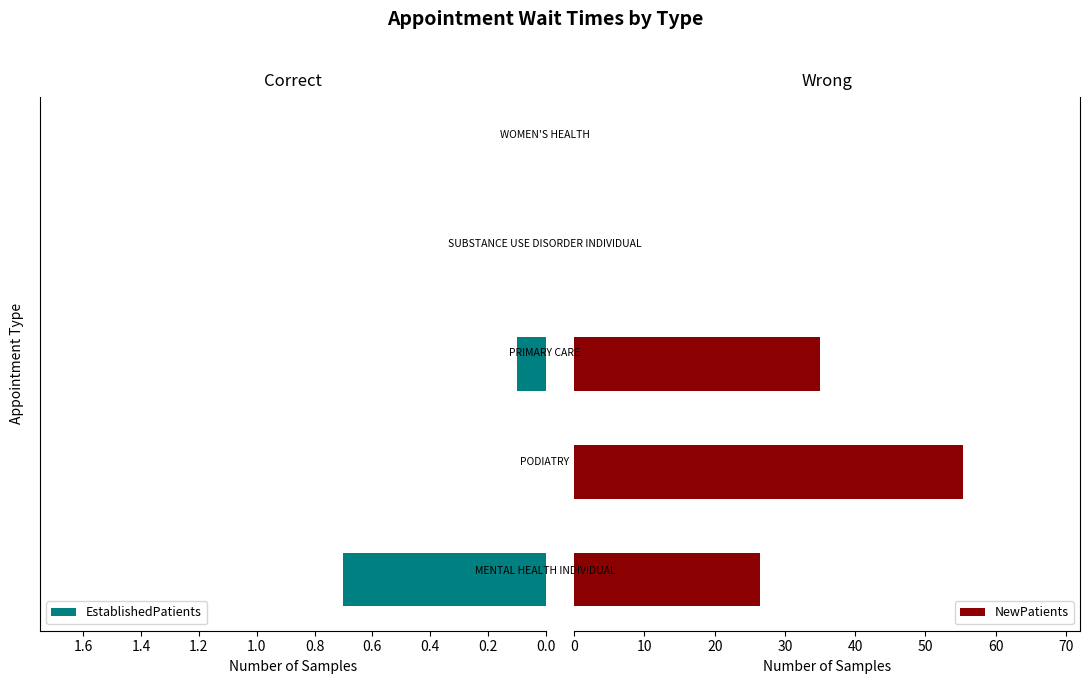

The NewPatients series shows 0.0 at 0.8. True or false?

True